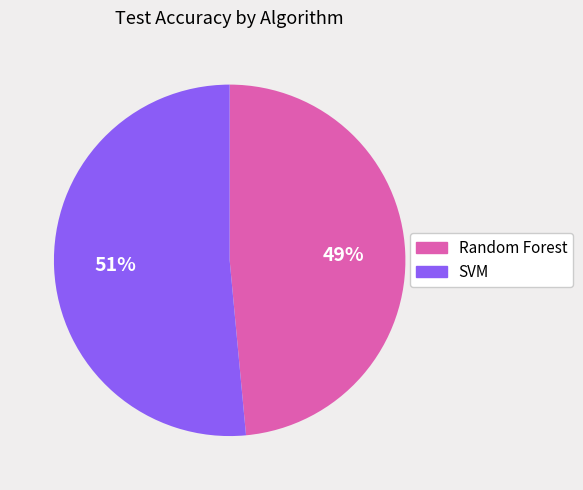

Rank the categories by value from highest to lowest.

SVM, Random Forest